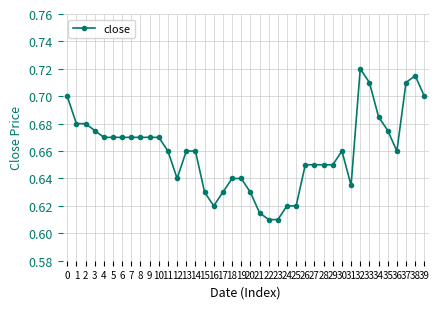

The chart shows a value of 0.2 at 4. True or false?

False